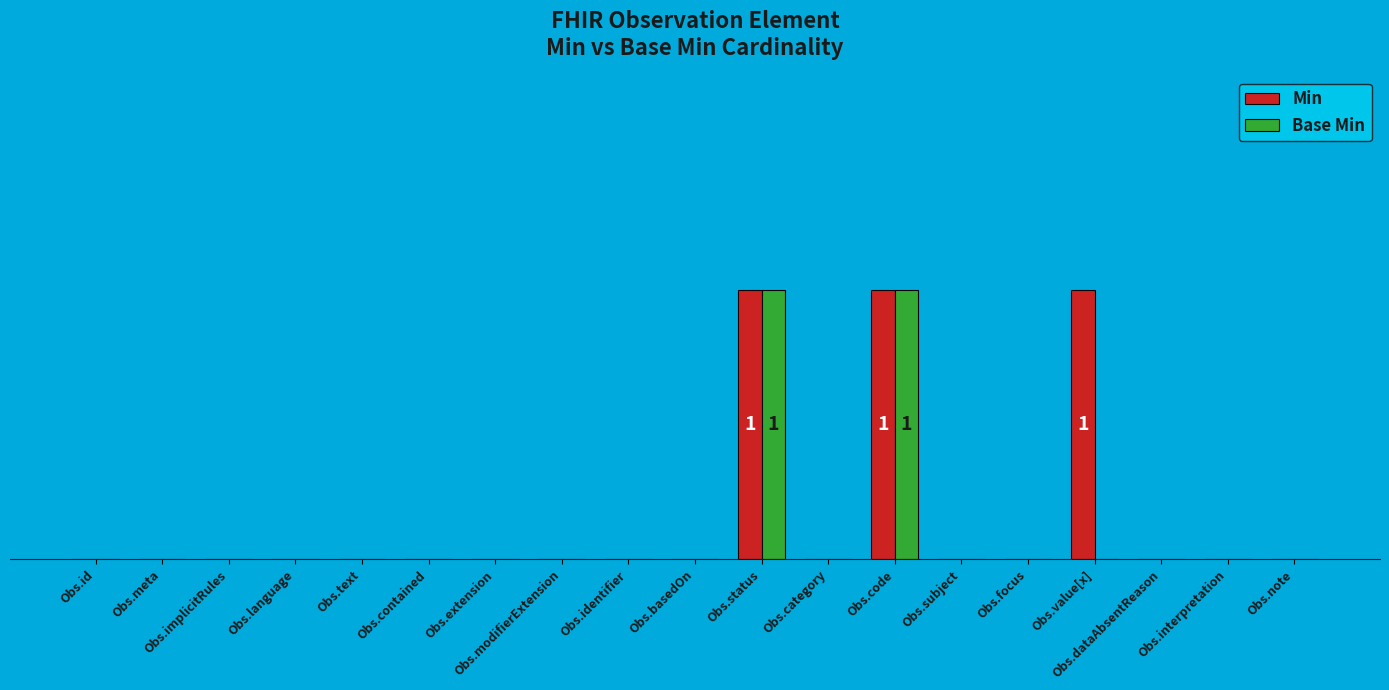

What are all the series names shown in the legend?

Min, Base Min